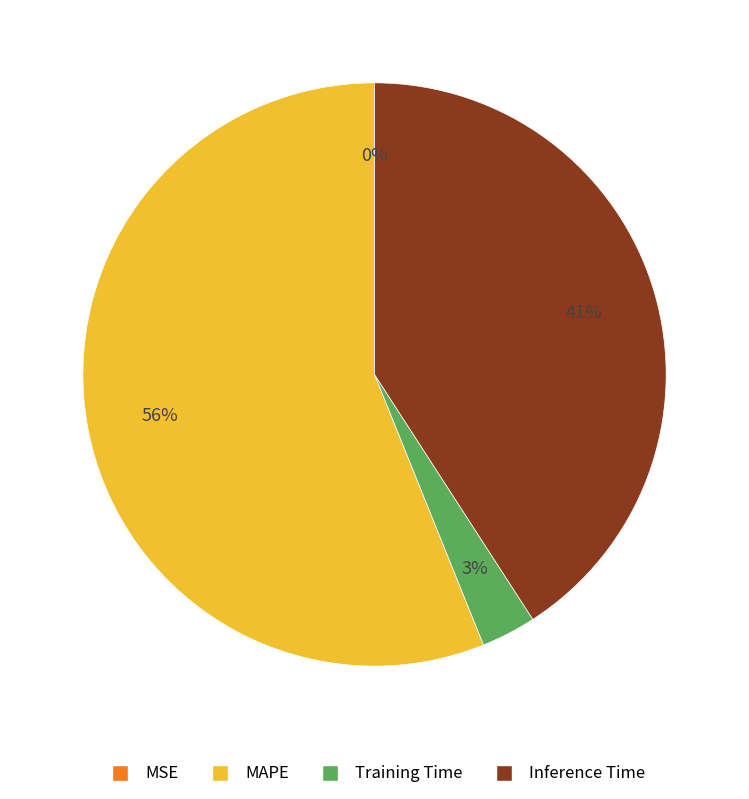

Which category has the biggest portion of the pie?

MAPE